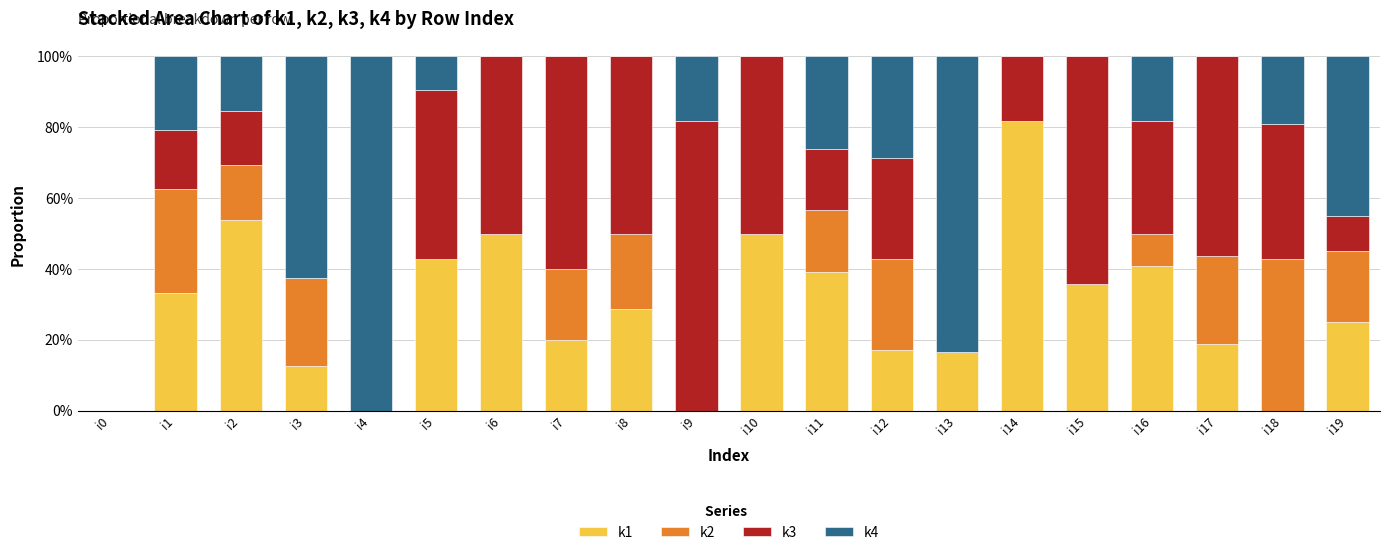

Are the bars grouped side by side (vs. stacked)?

No